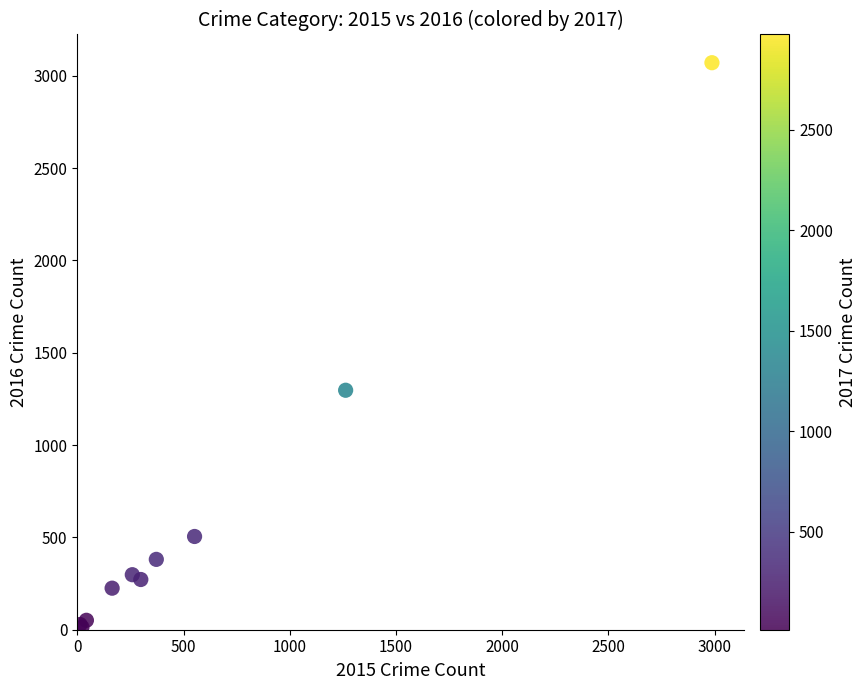

What Y value in the scatter plot is closest to 1542?

1297